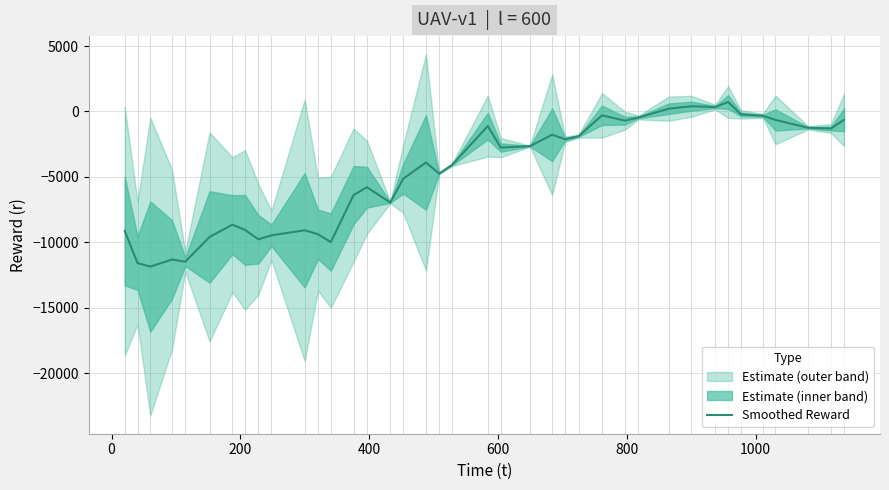

What is the lowest value of the Smoothed Reward series?

-11856.1